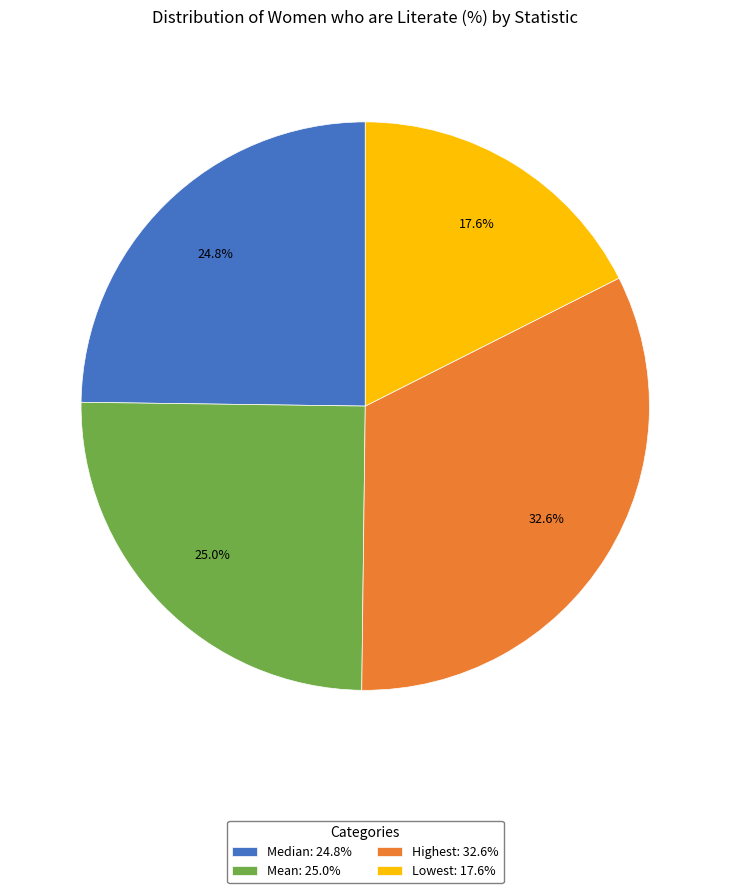

Between Highest and Lowest, which is larger?

Highest